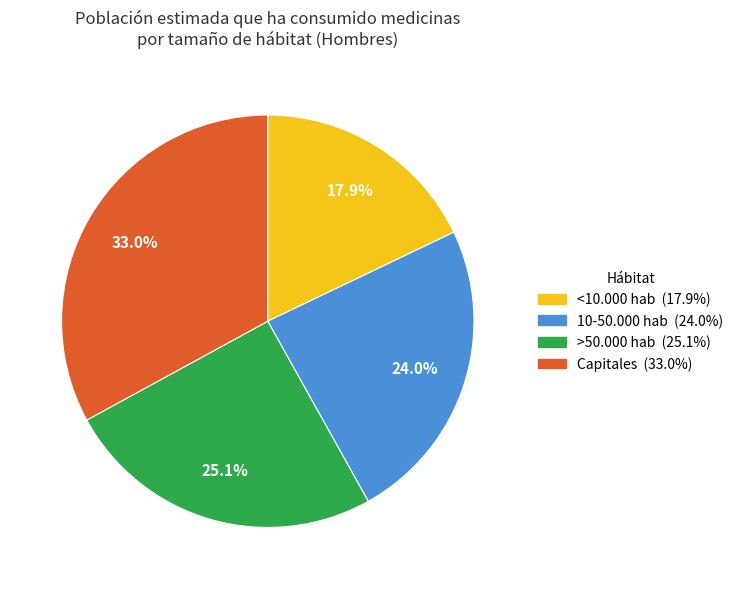

Which slice is the largest?

Capitales